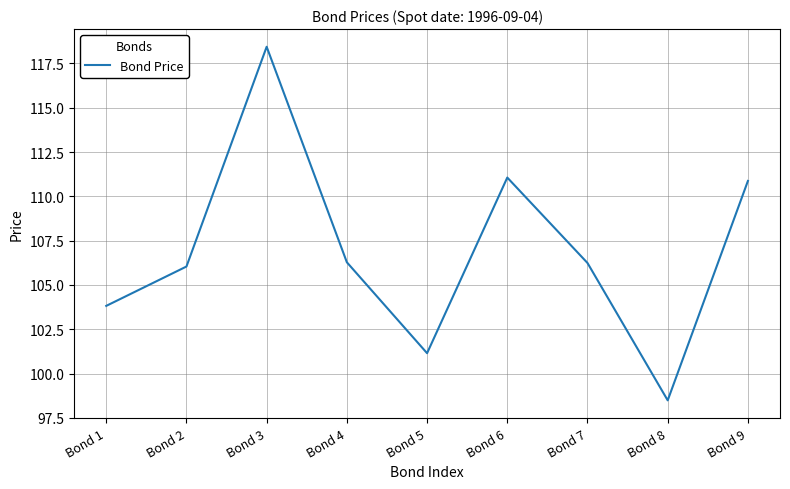

At which category does the data reach its first local valley?

Bond 5